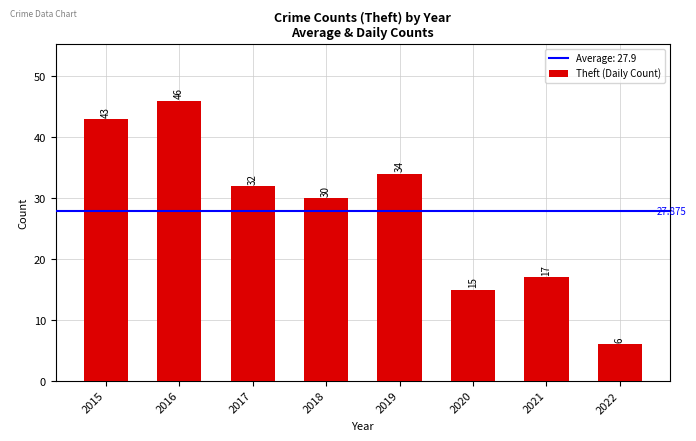

Rank the categories by value from lowest to highest.

2022, 2020, 2021, 2018, 2017, 2019, 2015, 2016